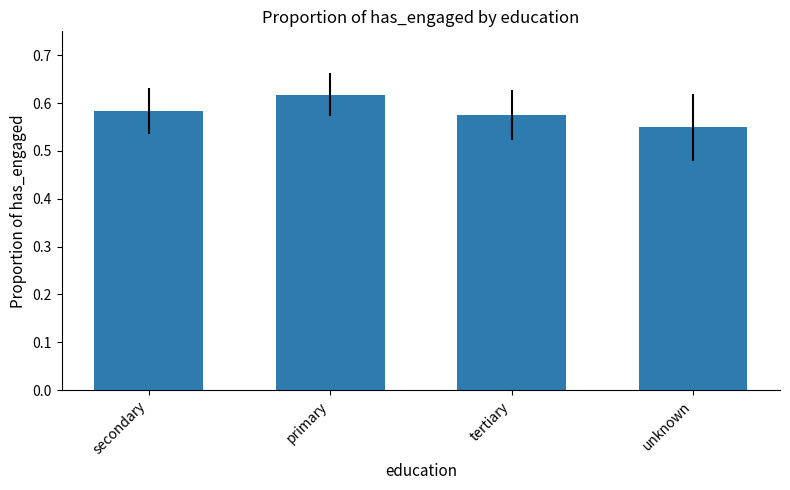

Which label corresponds to the largest value in the chart?

primary